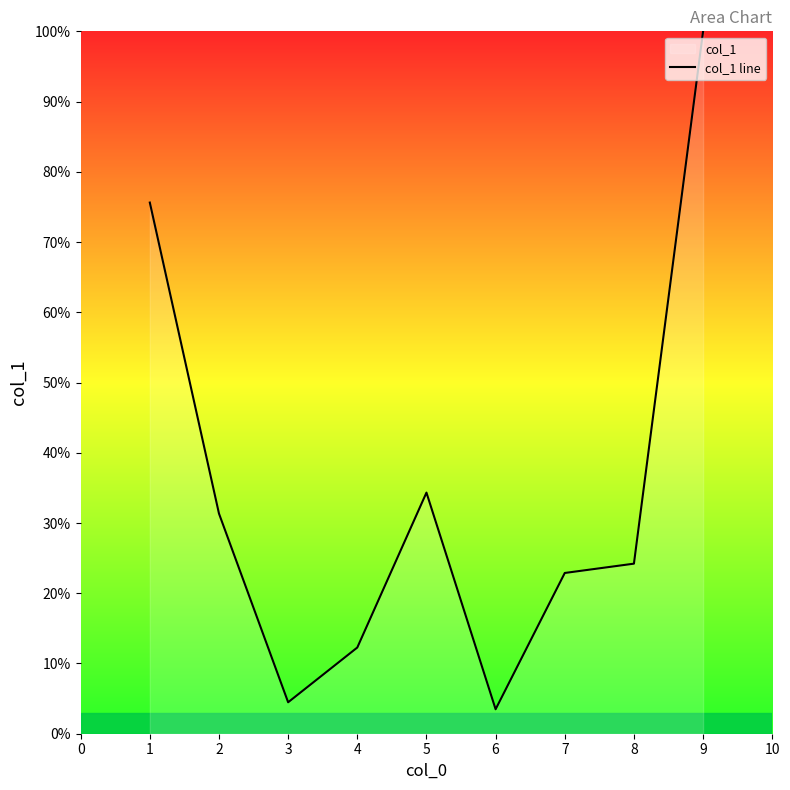

What is the value of the 8th point from the left?

24.2